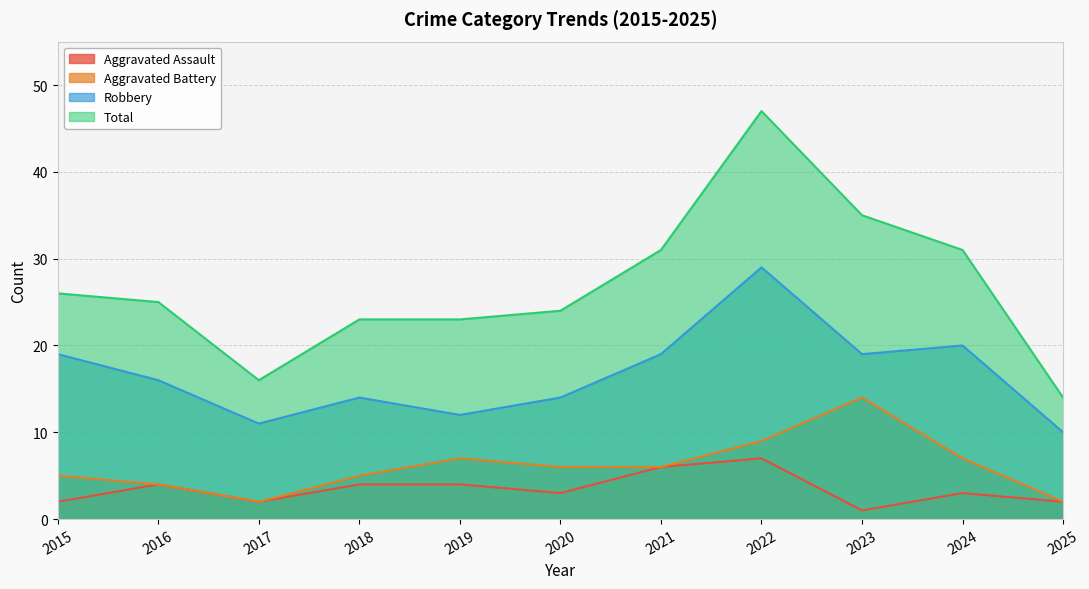

Is it true that Total equals 52 at 2021?

False